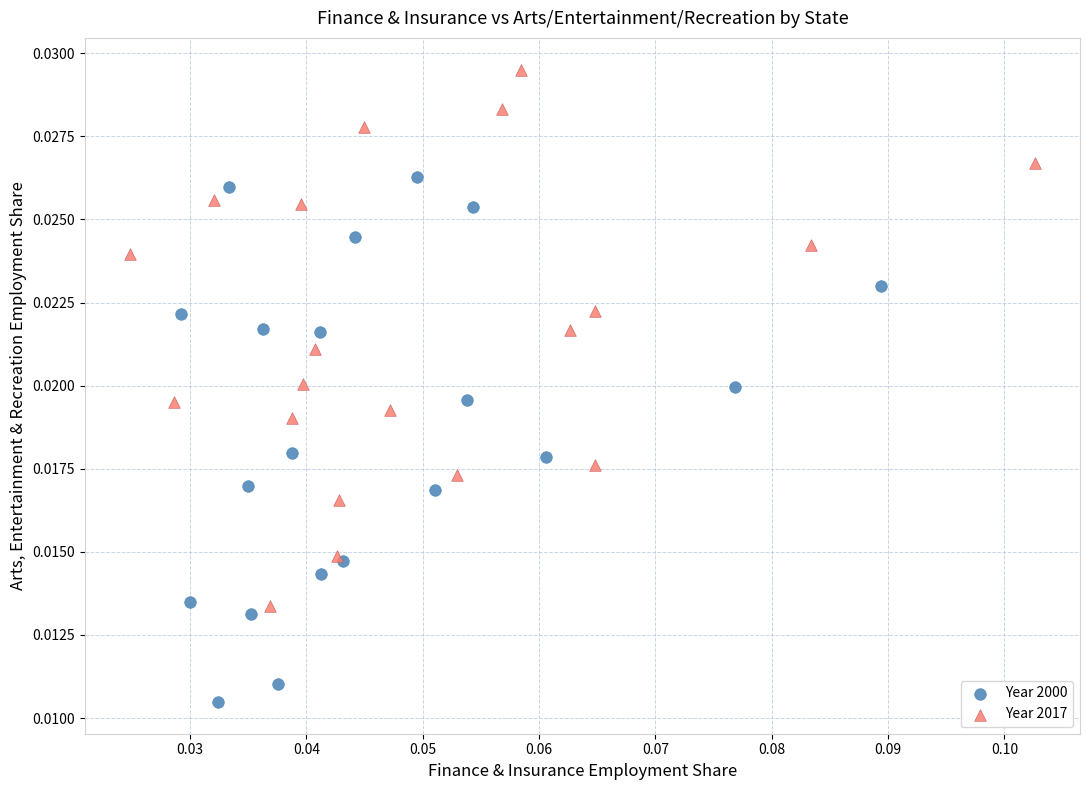

Which series reaches the minimum Y coordinate?

Year 2000